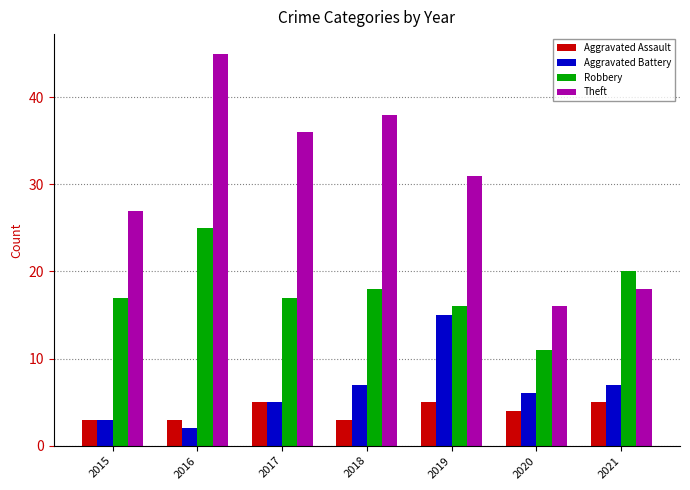

Rank the series by their maximum value, from lowest to highest.

Aggravated Assault, Aggravated Battery, Robbery, Theft